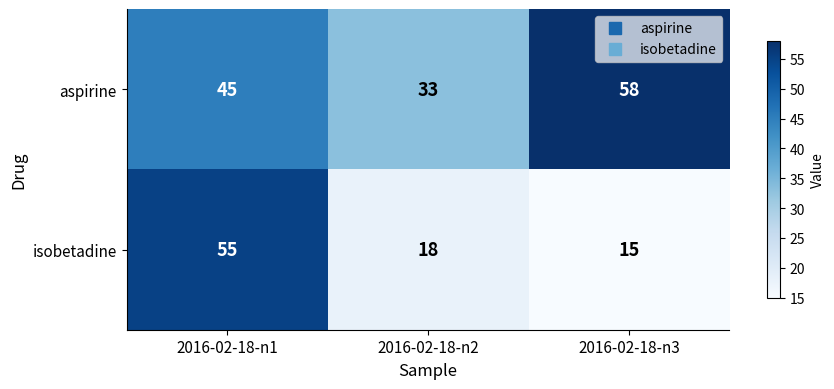

True or false: aspirine has a value of 45 at 2016-02-18-n1.

True